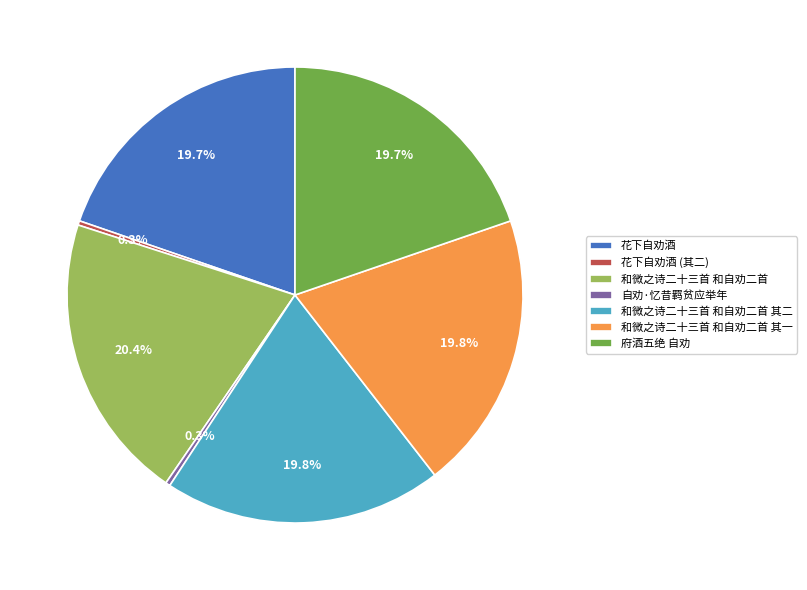

What percentage is the 府酒五绝 自劝 slice, to the nearest percent?

20%